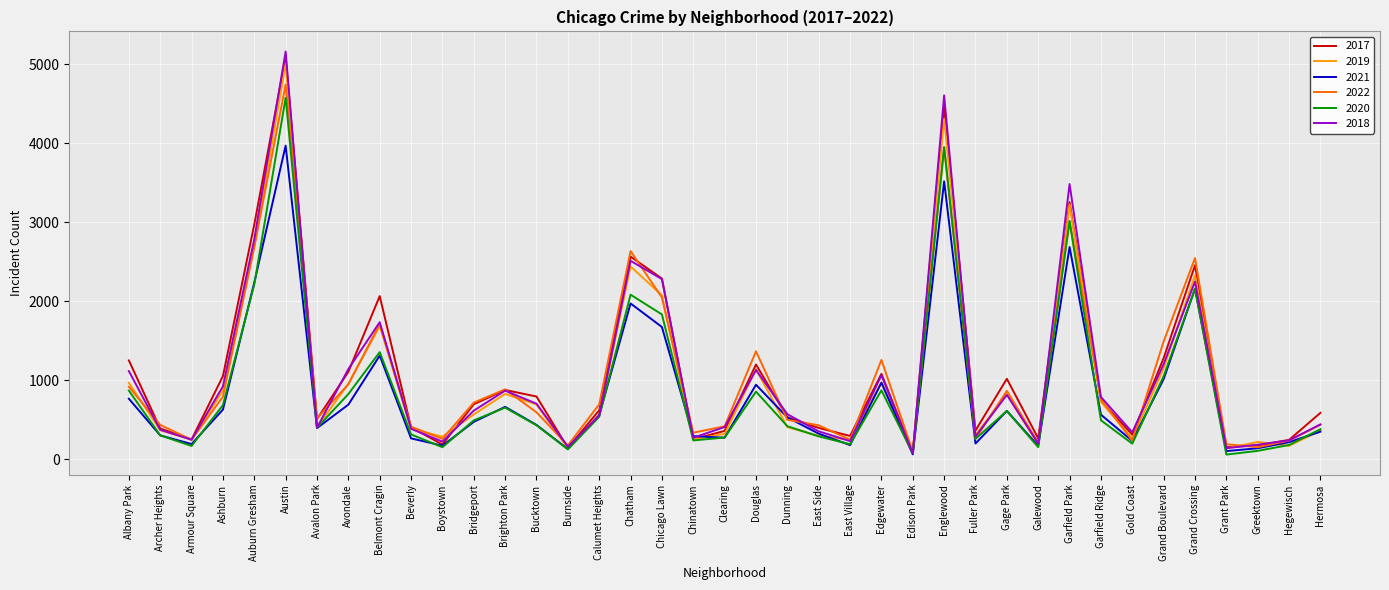

At which label does 2020 first exceed 431?

Albany Park